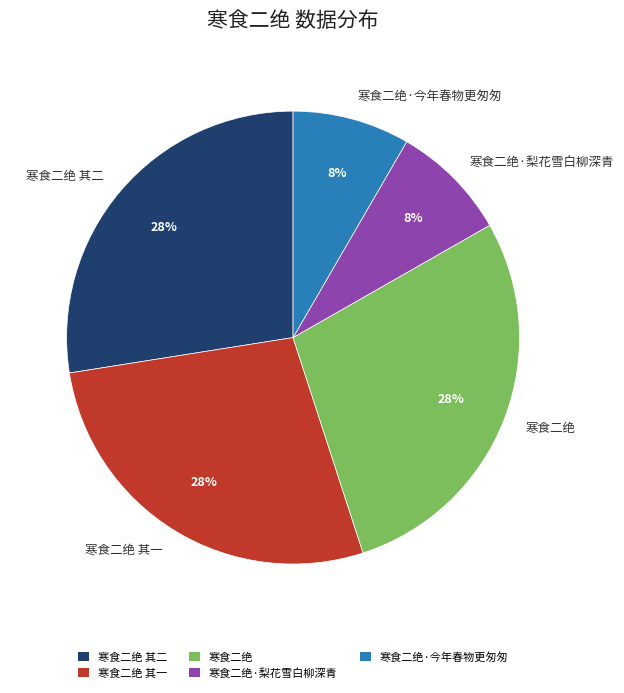

To the nearest percent, what is the difference between the largest and smallest slice percentages?

20%